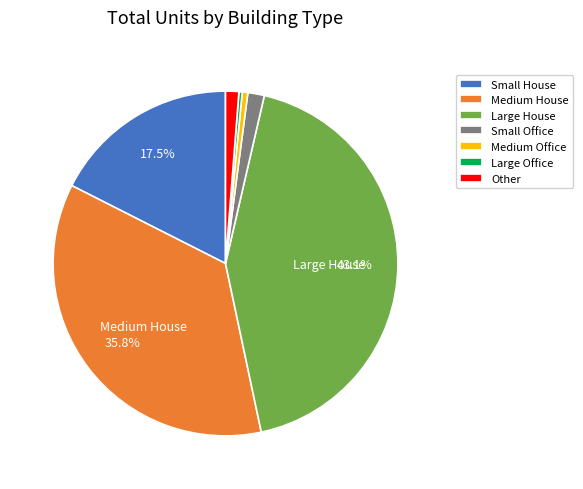

What is the largest slice in the pie chart?

Large House